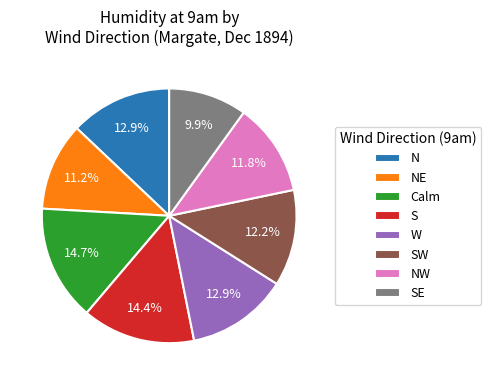

Does SE represent more than half of the total?

No